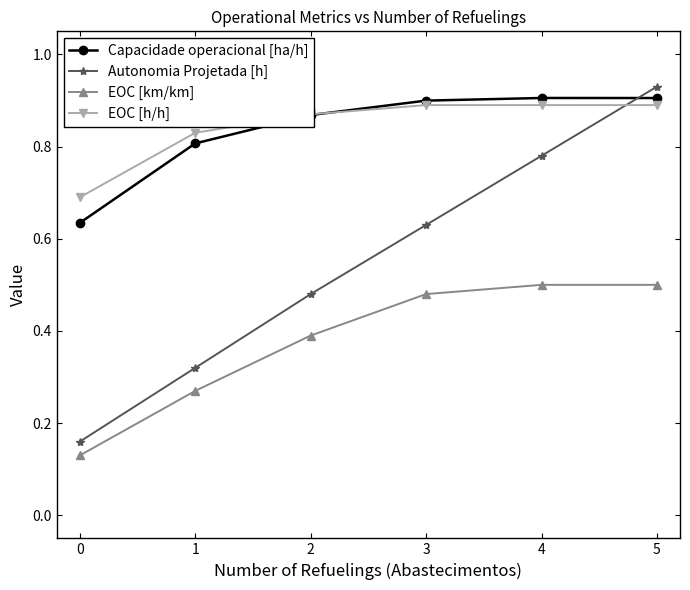

Count the EOC [km/km] values in the range 0 to 1.

6